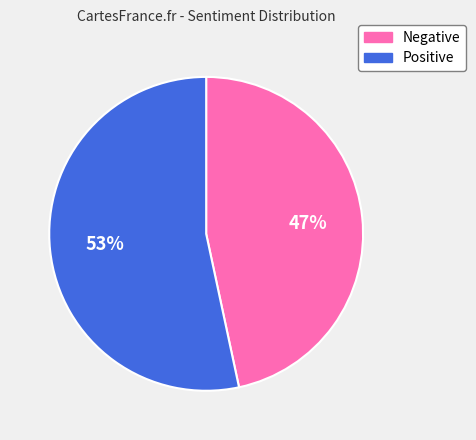

Which category has the smallest portion of the pie?

Negative